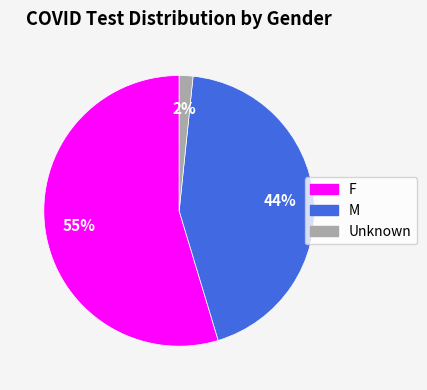

Does F account for over 50% of the chart?

Yes